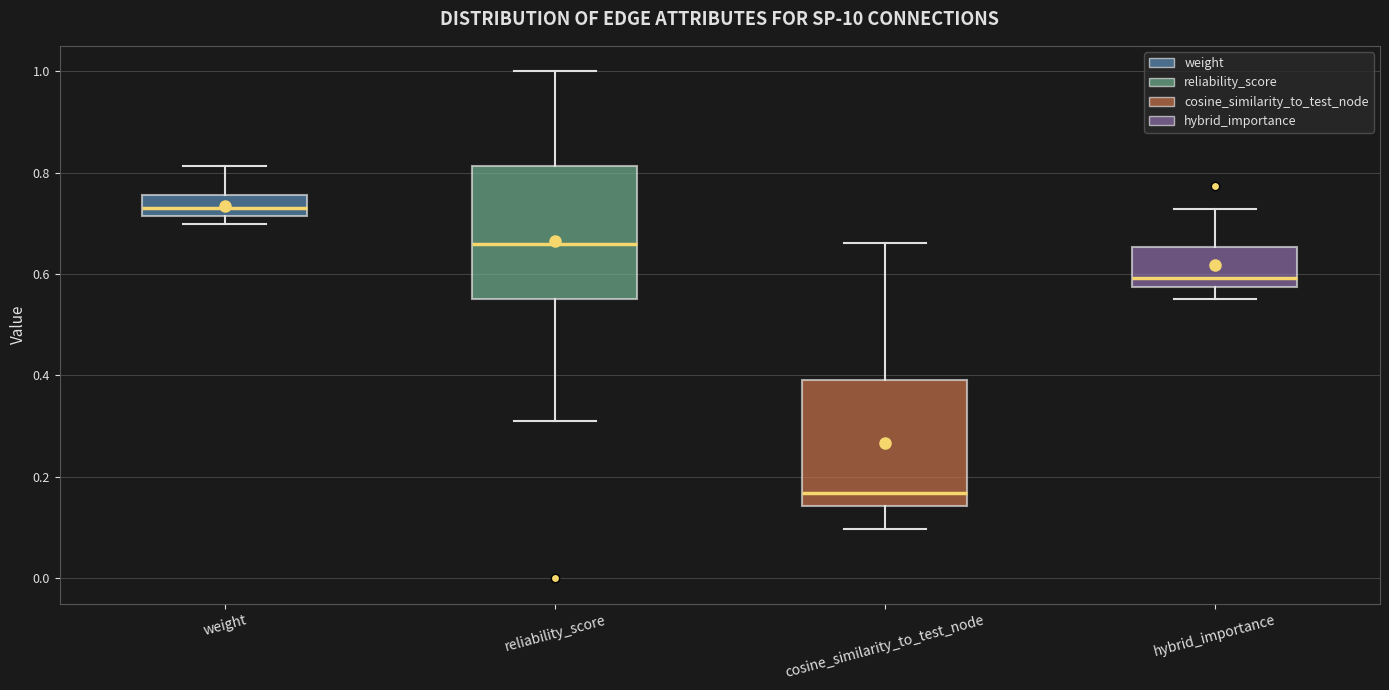

Reading left to right, transcribe this box plot: for each box, give where its median line is, the range the box spans, and where its two whiskers end, as read against the y-axis. The values are not printed on the chart, so give them approximately, as read against the axis.

weight: median 0.74, box 0.72 to 0.76, whiskers 0.70 to 0.82
reliability_score: median 0.66, box 0.56 to 0.82, whiskers 0.30 to 1.00
cosine_similarity_to_test_node: median 0.16, box 0.14 to 0.40, whiskers 0.10 to 0.66
hybrid_importance: median 0.60, box 0.58 to 0.66, whiskers 0.56 to 0.72